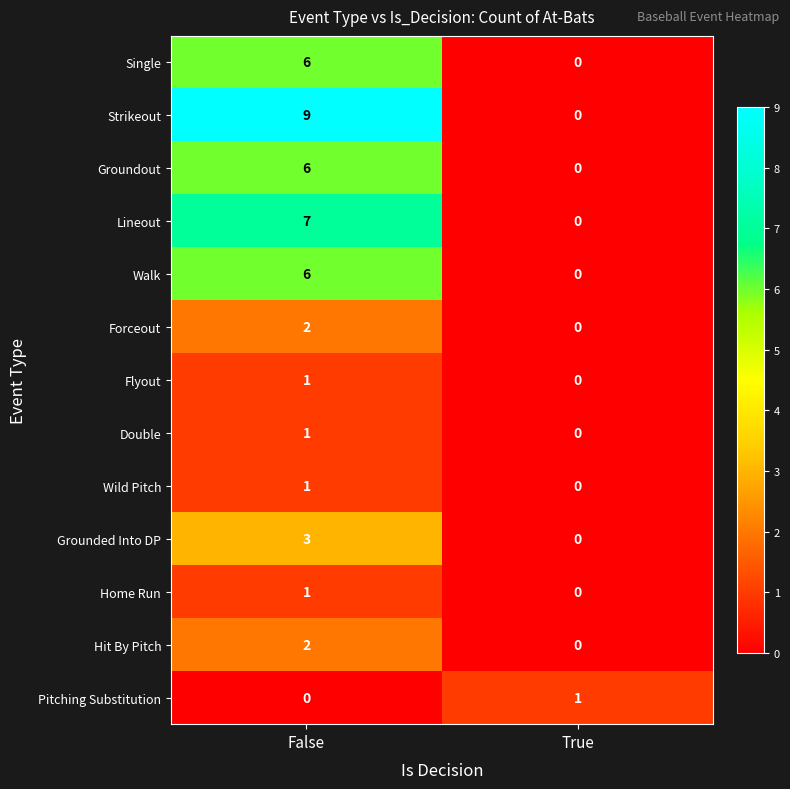

Which label corresponds to the largest value in the chart?

False